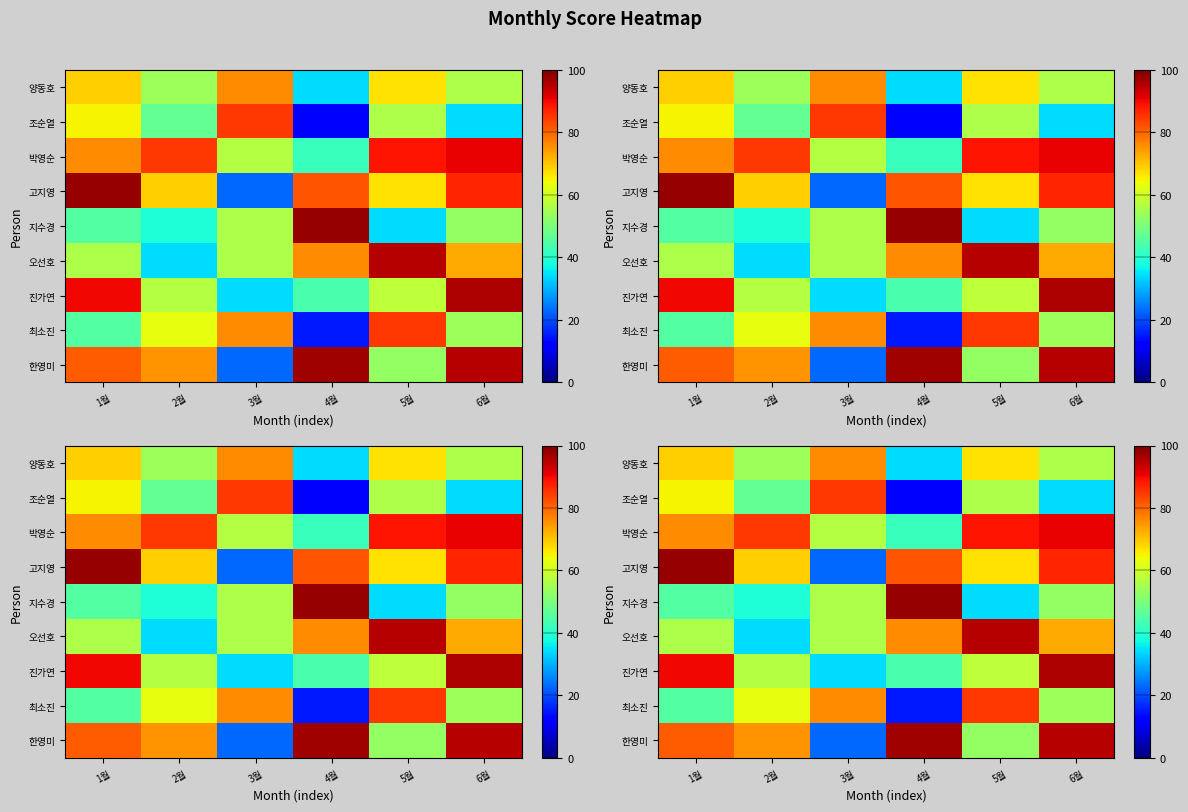

How many 조순열 values are between 34 and 65?

4